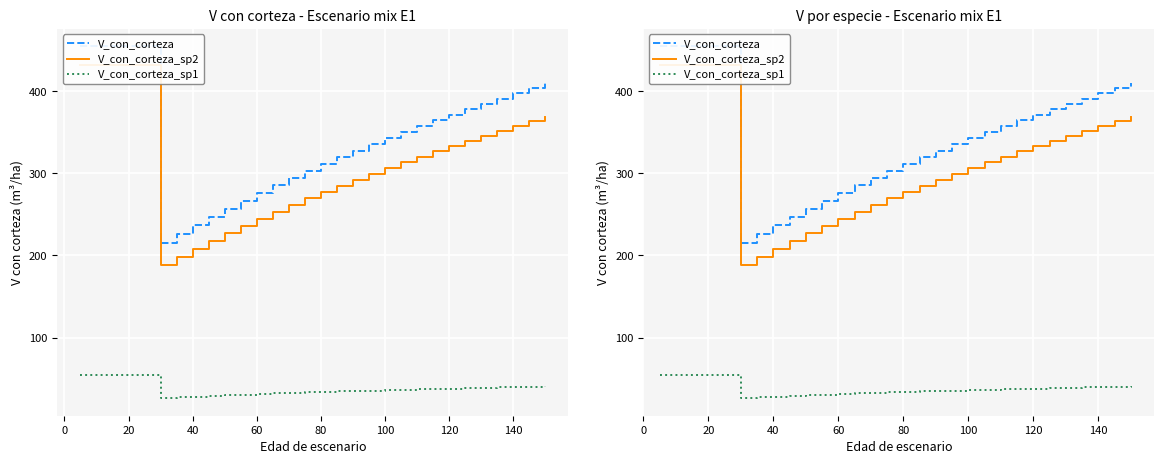

Which series has the largest range (max minus min)?

V_con_corteza_sp2